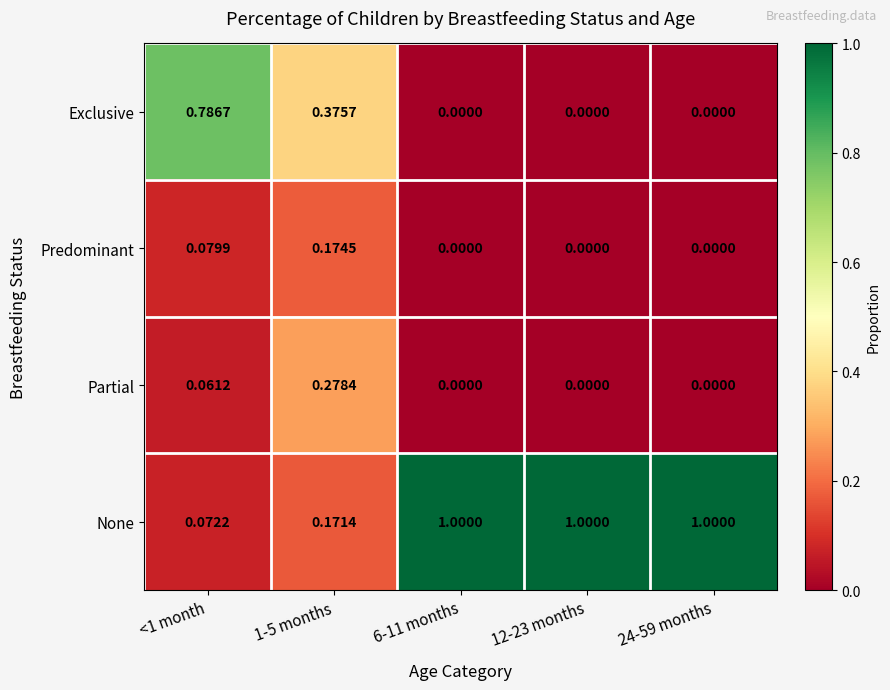

Rank the series by their maximum value, from lowest to highest.

Predominant, Partial, Exclusive, None